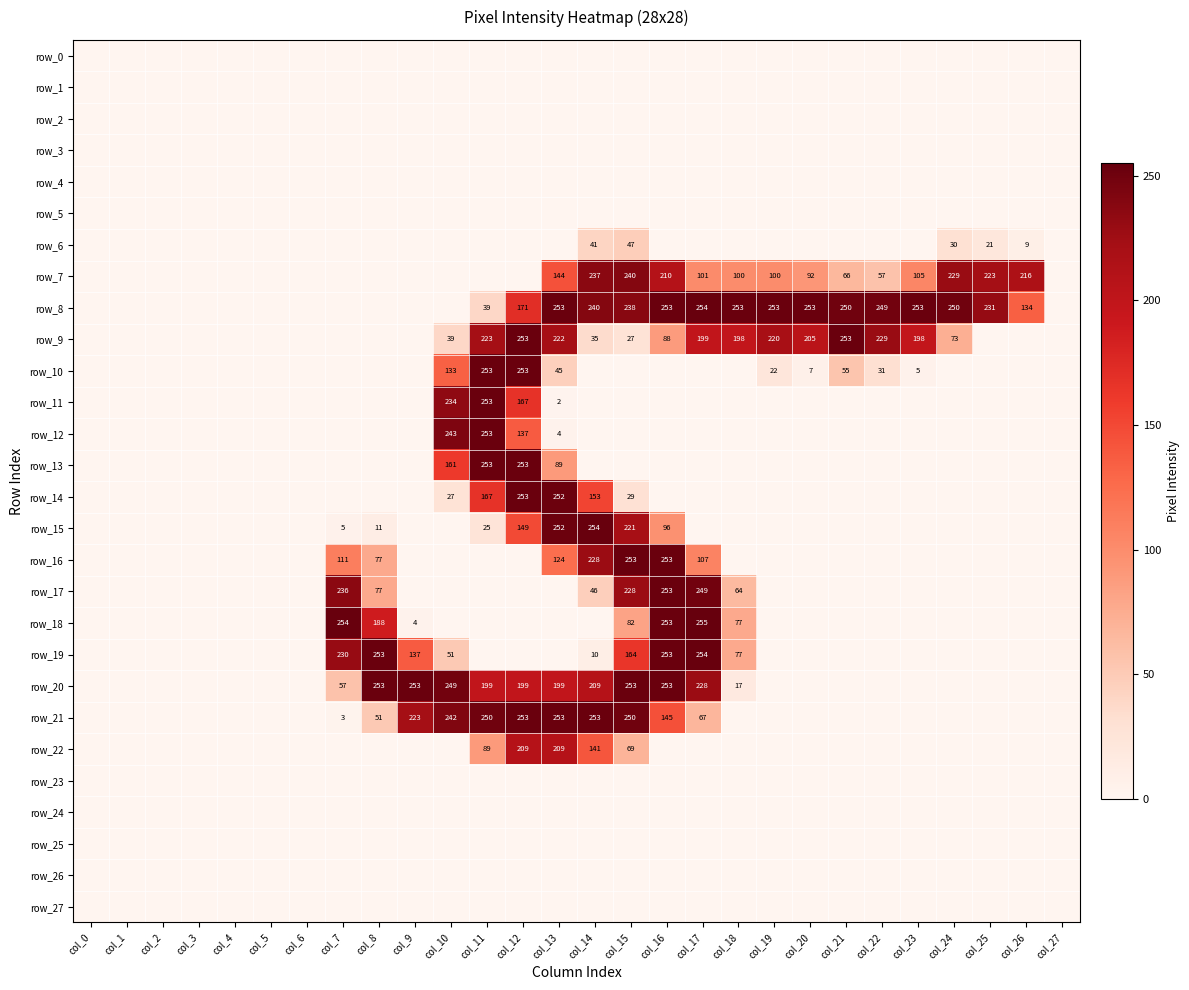

What is the total value across all series at col_26?

359